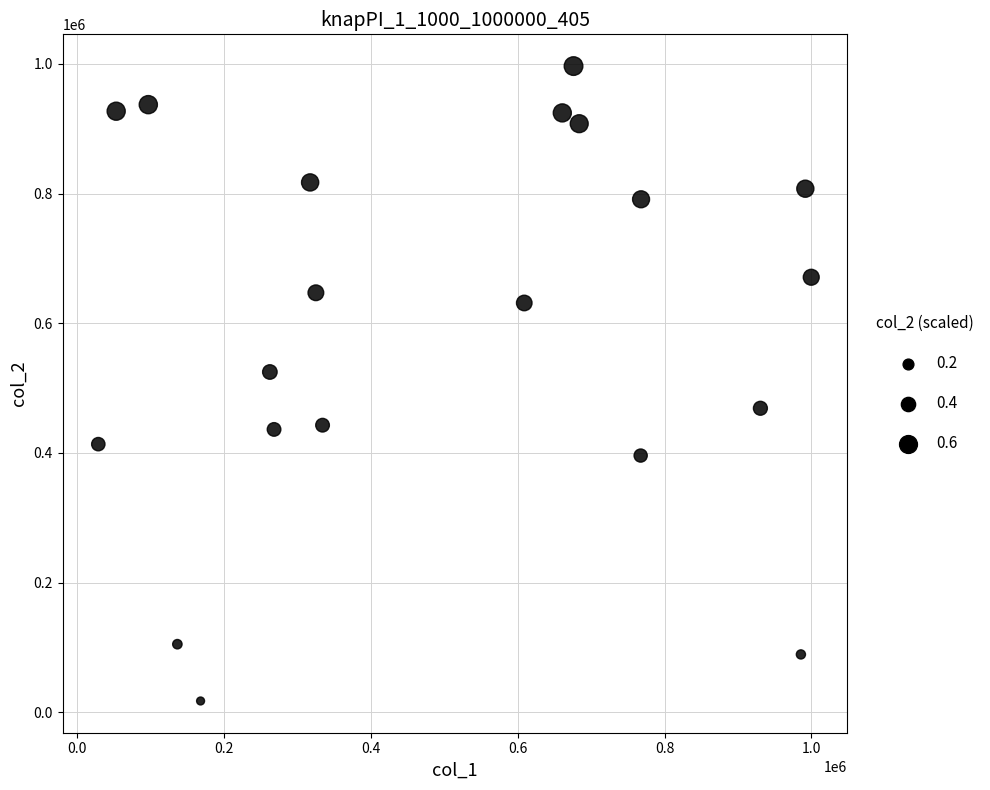

What is the range of X values (max minus min)?

971386